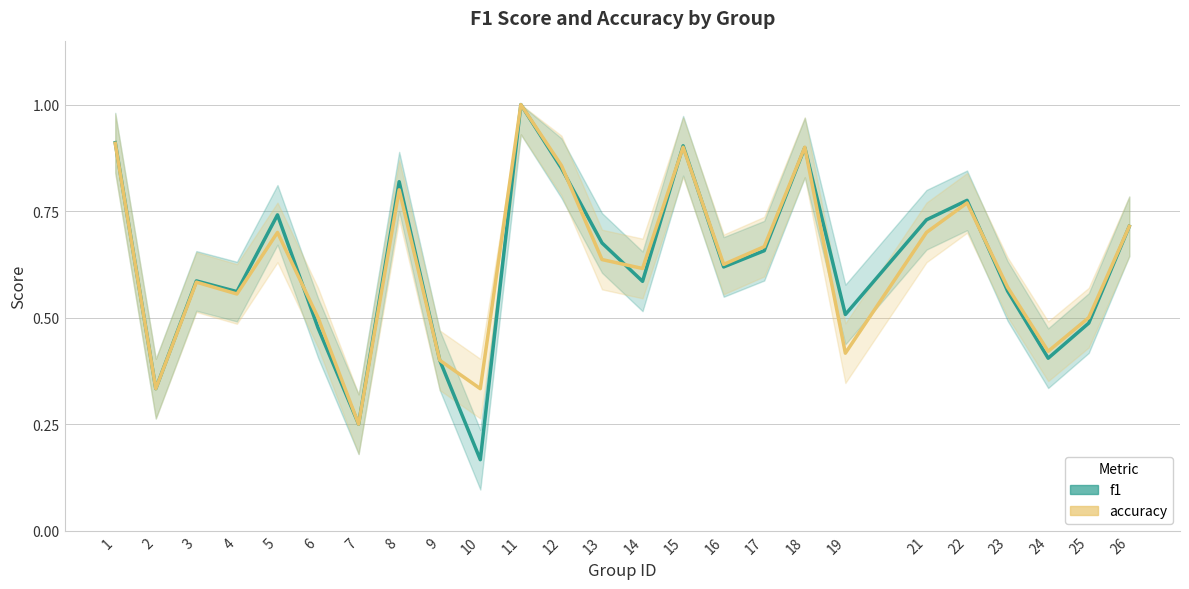

Is it true that f1 equals 0.3 at 18?

False